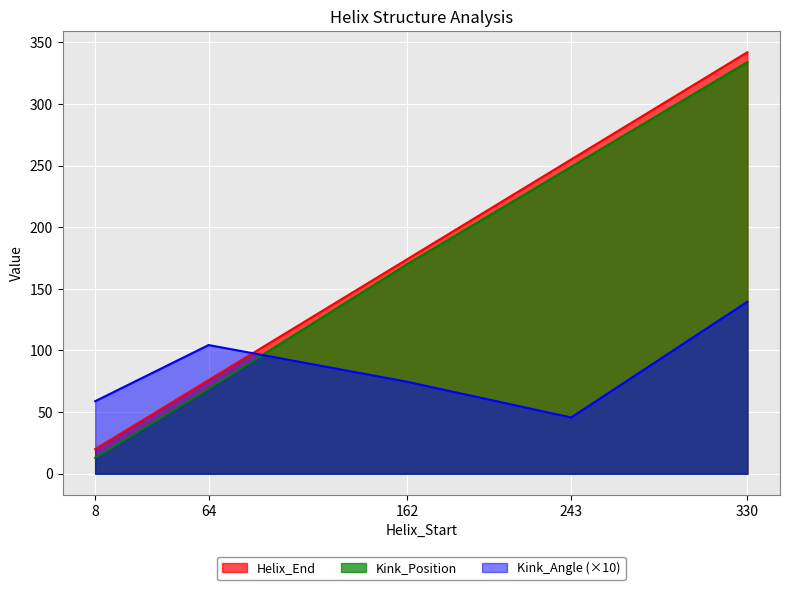

Reading left to right, transcribe all the data shown in this chart.

Helix_End: 20.0	76.0	174.0	255.0	342.0
Kink_Position: 13.0	69.0	170.0	249.0	334.0
Kink_Angle: 58.8	104.4	74.7	45.7	139.6